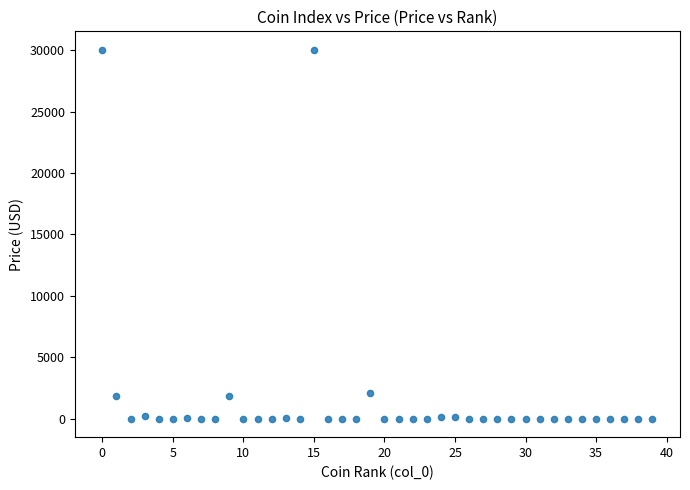

What is the range of Y values (max minus min)?

30038.2